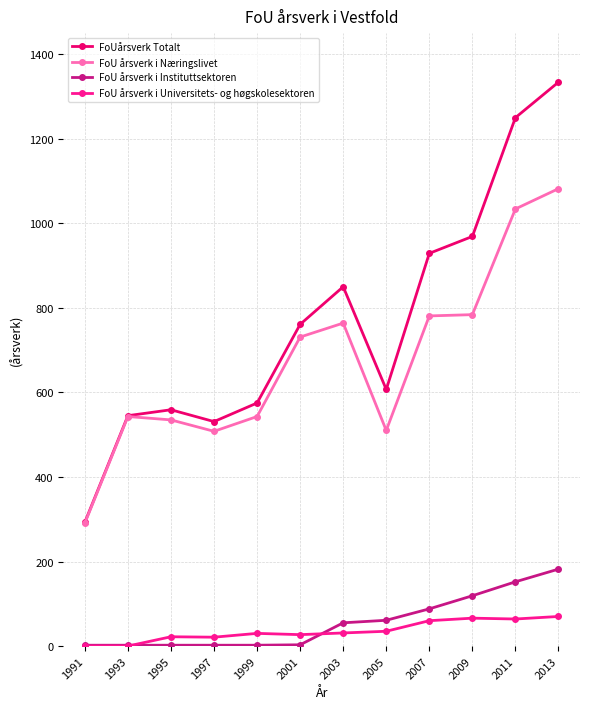

At how many categories does at least one series exceed 651?

6